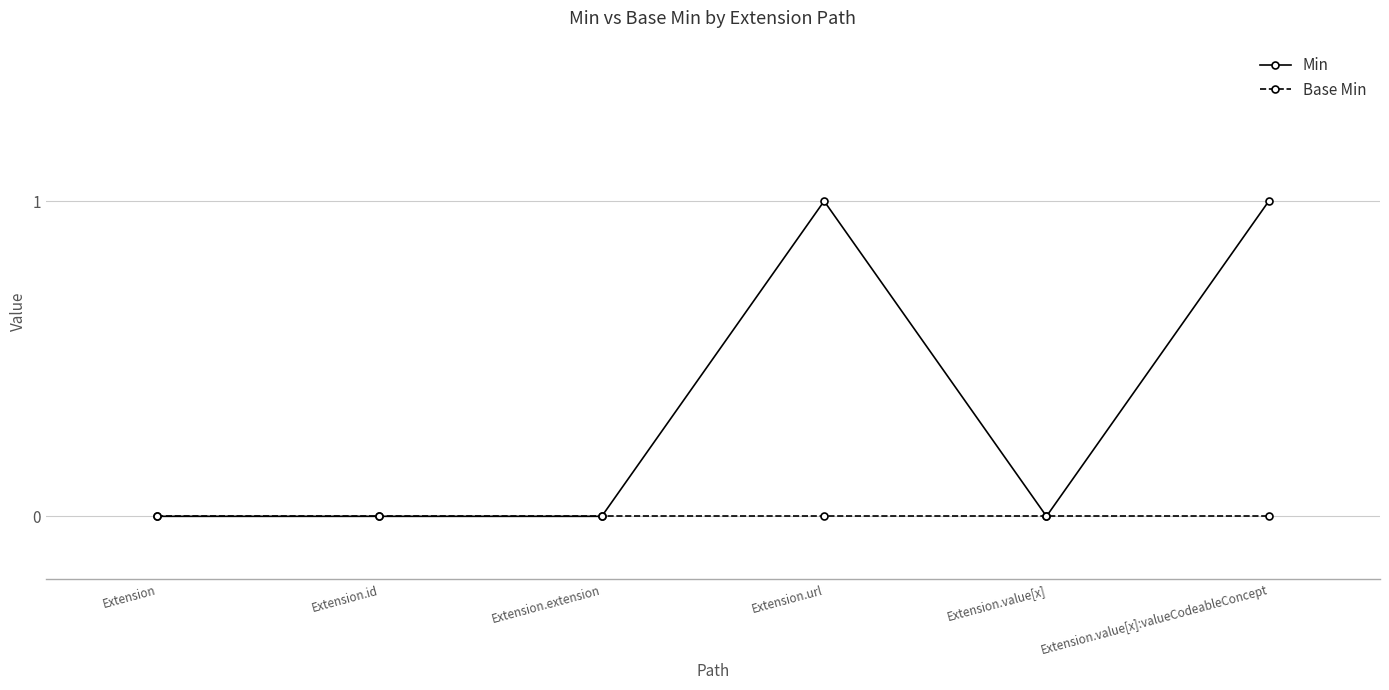

The value of Base Min at Extension.url is 0. True or false?

True